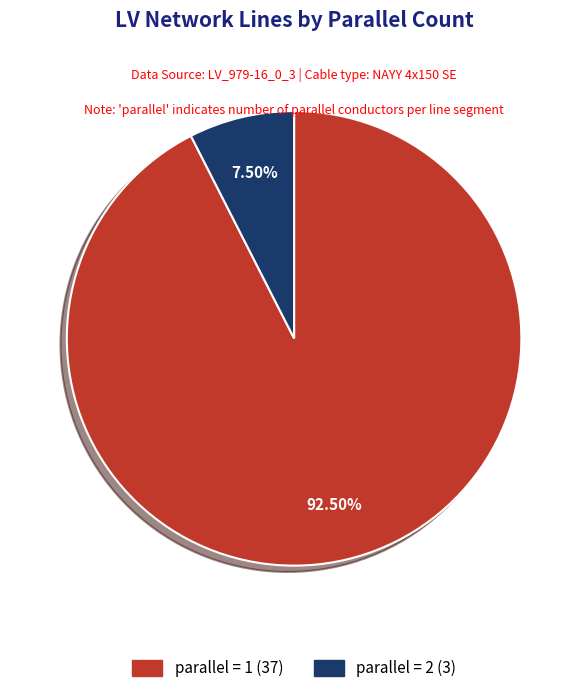

Is there any slice that represents more than half of the pie?

Yes